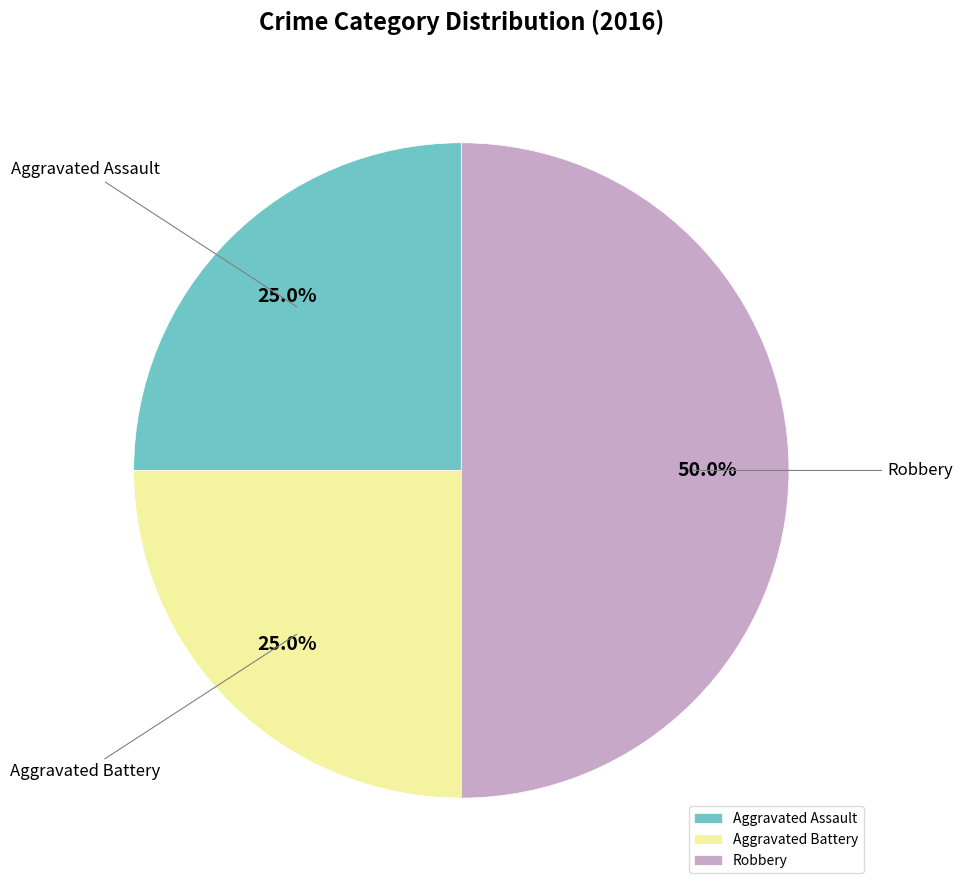

Do Aggravated Battery and Robbery together represent more than half of the pie?

Yes